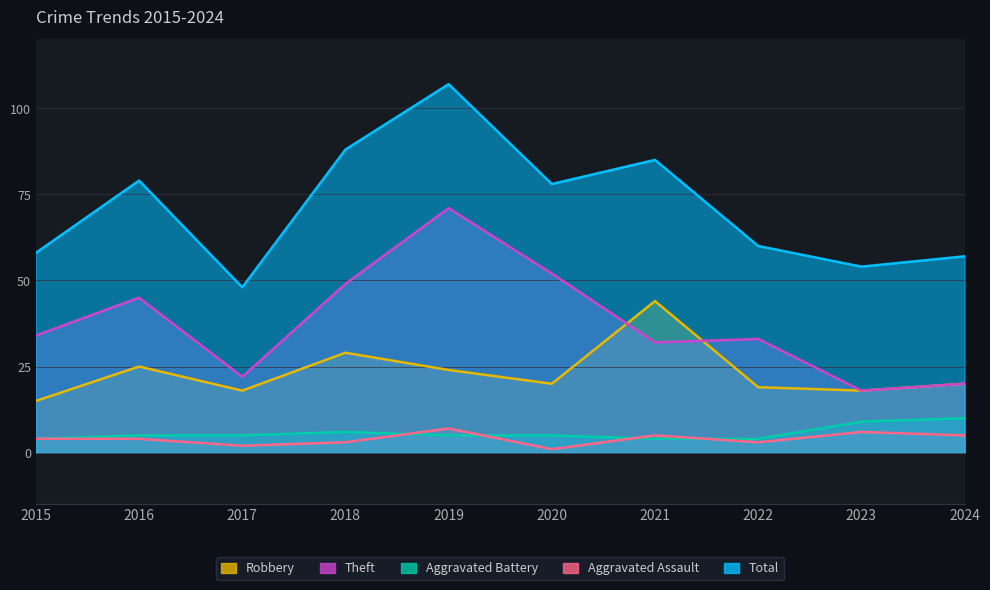

What is the minimum value for Robbery?

15